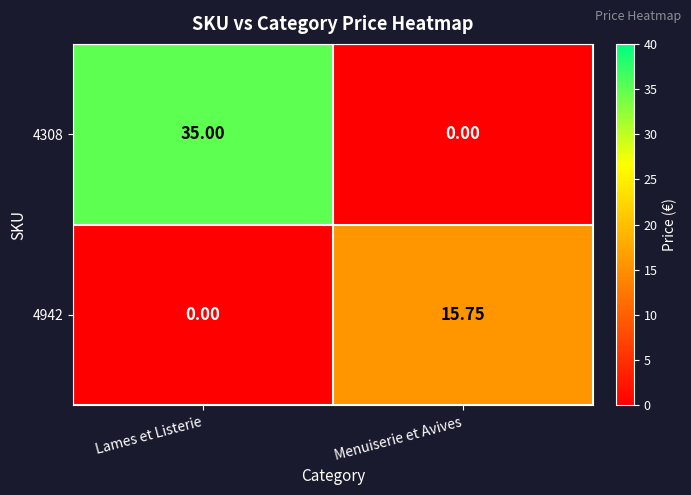

How many data points in 4308 are less than 35?

1